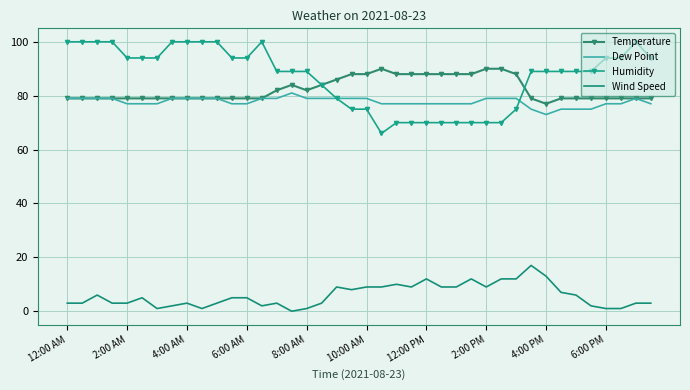

What is the difference between the second highest and minimum values in the Wind Speed series?

13